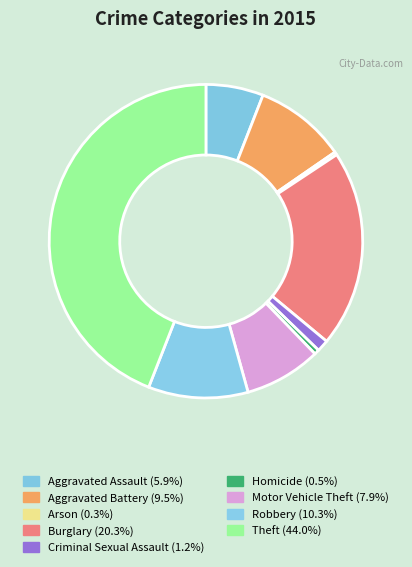

Count the number of slices in the pie.

9